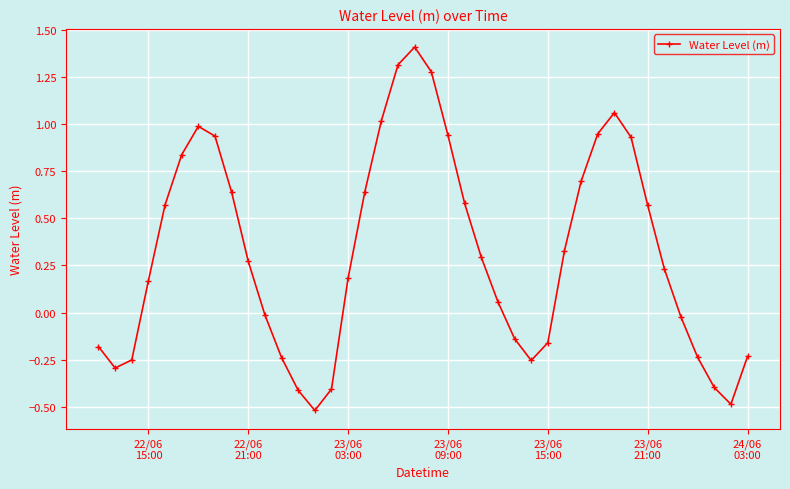

How many points are higher than both their immediate neighbors (excluding endpoints)?

3